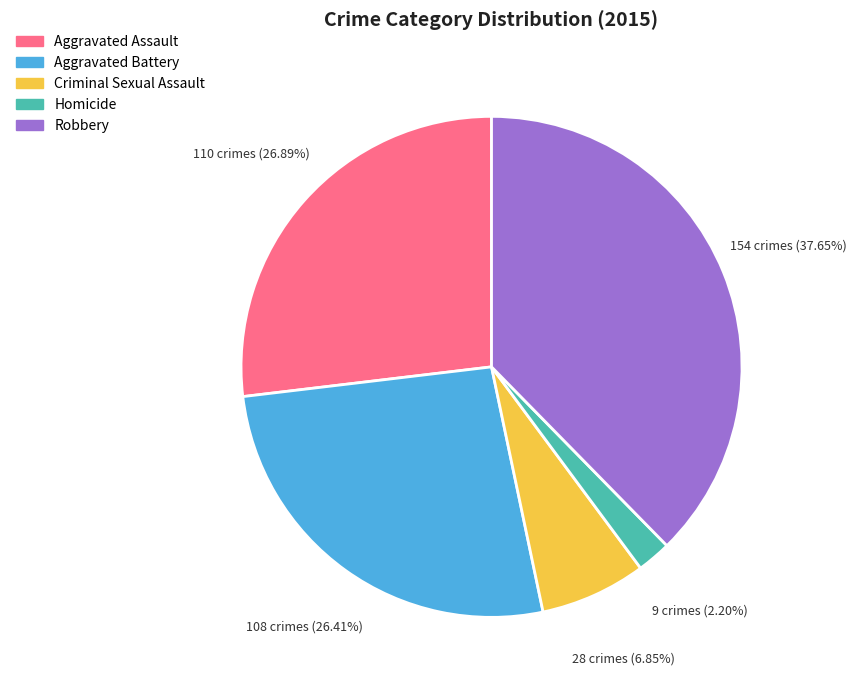

Is it true that Aggravated Battery is 15% of the pie?

False